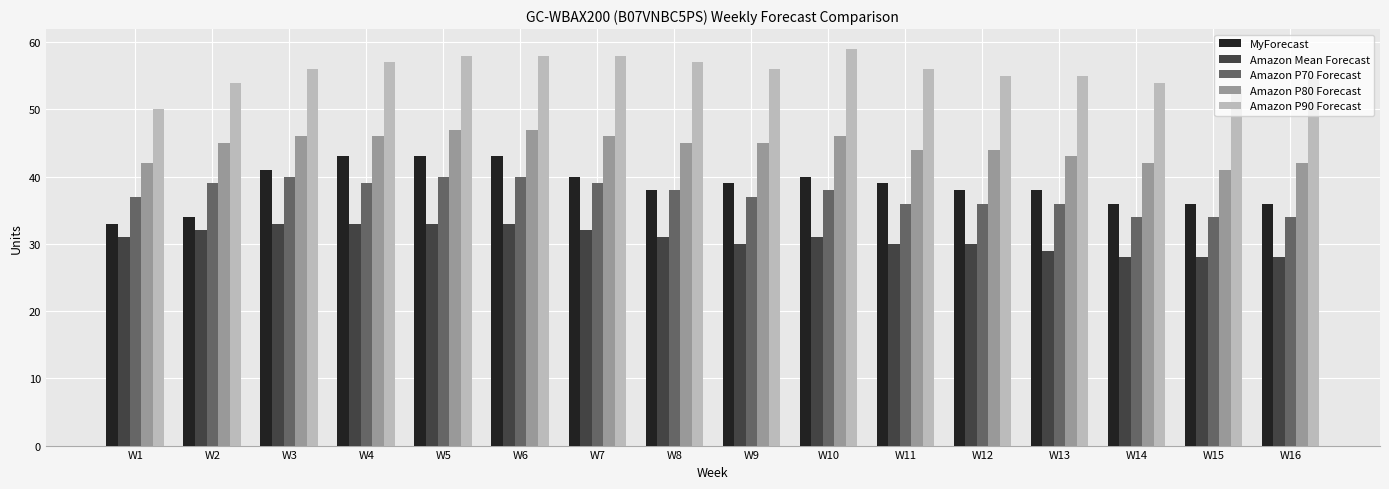

What is the minimum value for MyForecast?

33